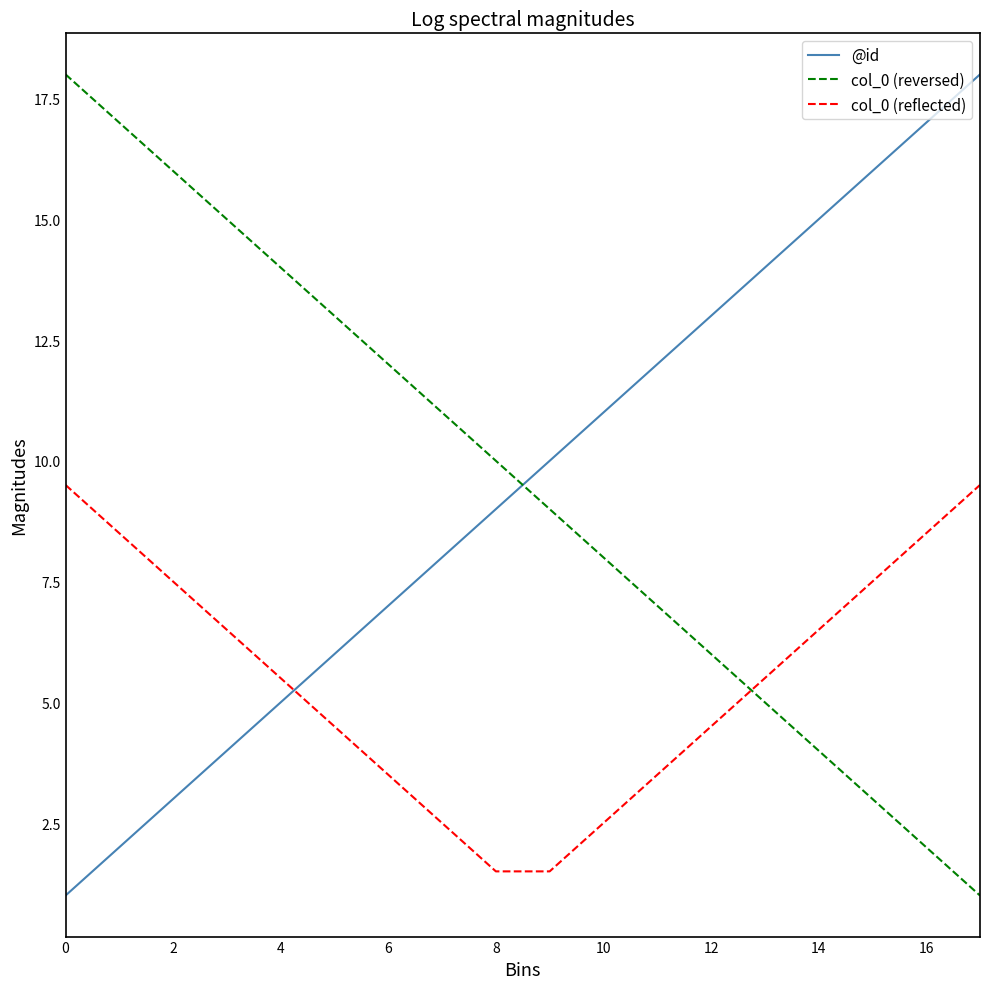

What is the sum of all col_0 (reversed) values?

171.0